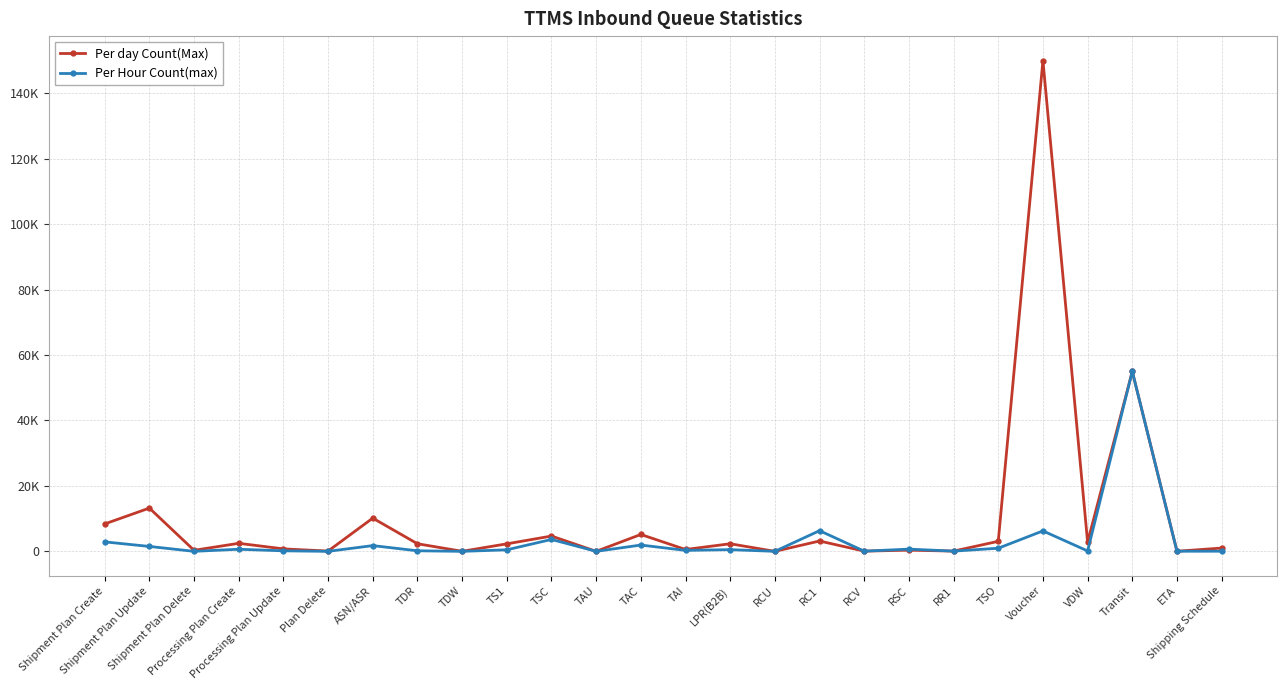

How many times do Per Hour Count(max) and Per day Count(Max) cross each other?

3